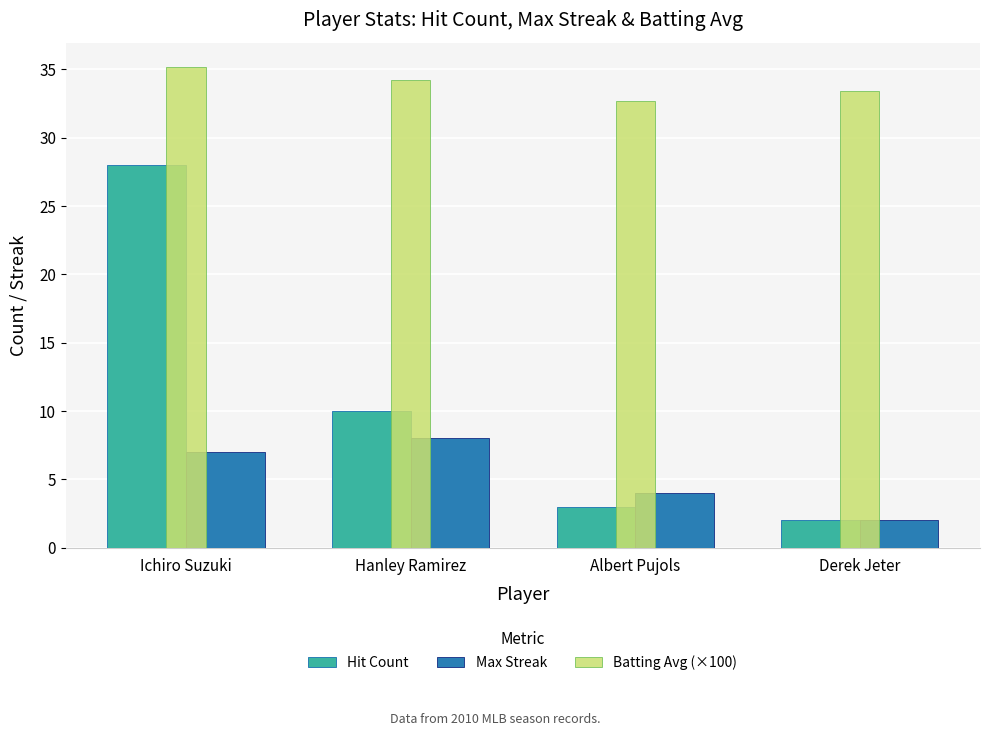

What is the sum of all Batting Avg (×100) values?

135.5